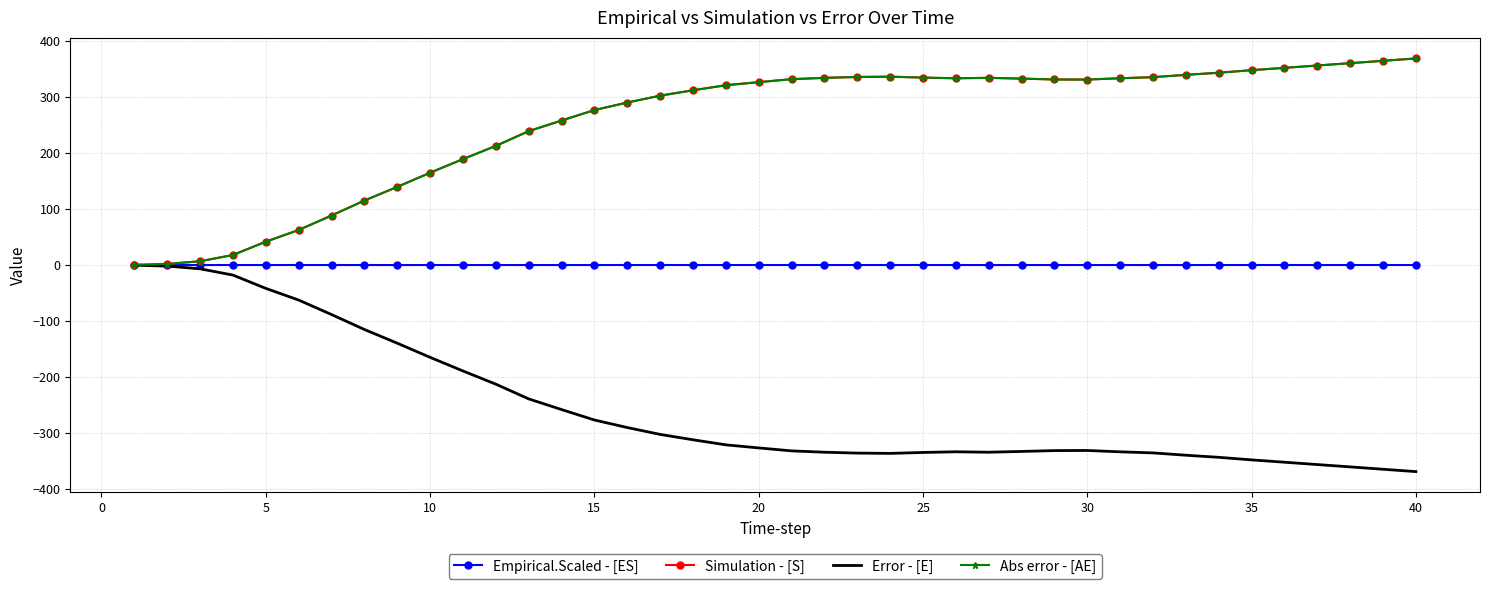

What is the smallest value displayed?

-369.3